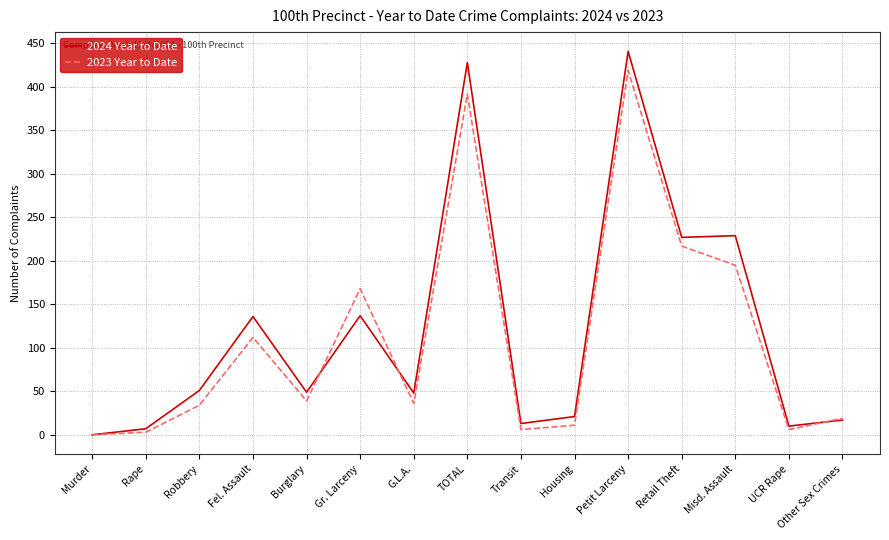

What is the maximum value for 2023 Year to Date?

419